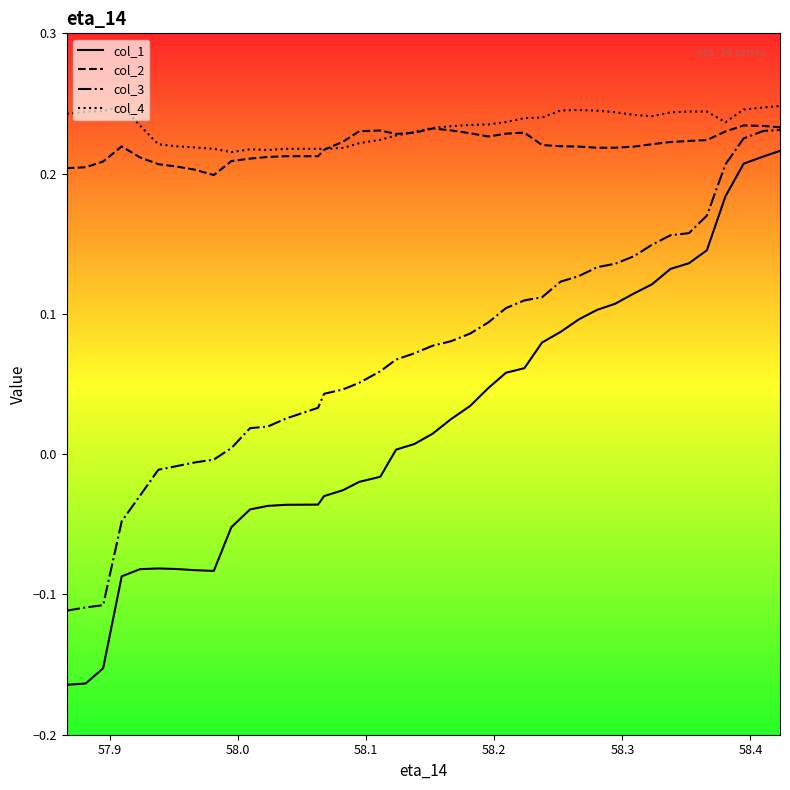

True or false: col_4 and col_1 cross at least once.

False